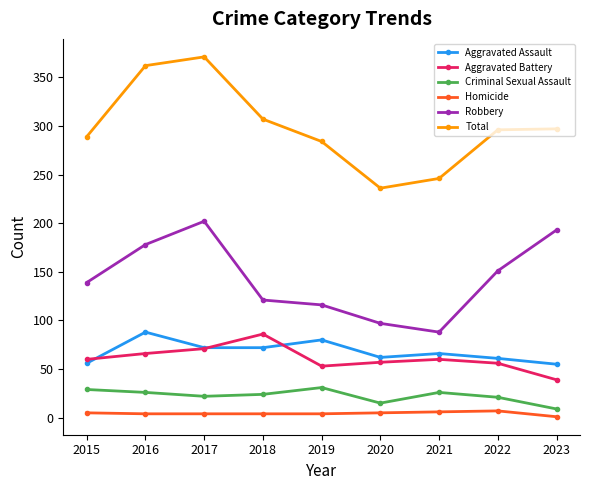

What is the maximum value for Robbery?

202